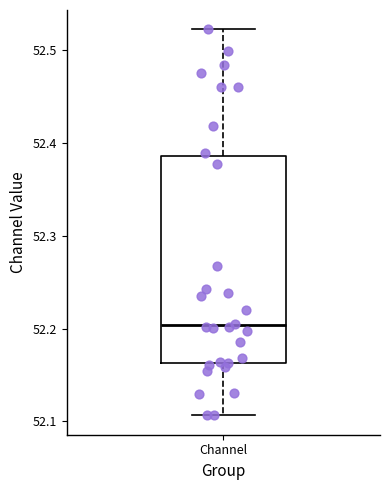

Read this box plot against the y-axis: the position of the median line, the range covered by the box, and the ends of both whiskers. The values are not printed on the chart, so give them approximately, as read against the axis.

median 52.20, box 52.16 to 52.39, whiskers 52.11 to 52.52